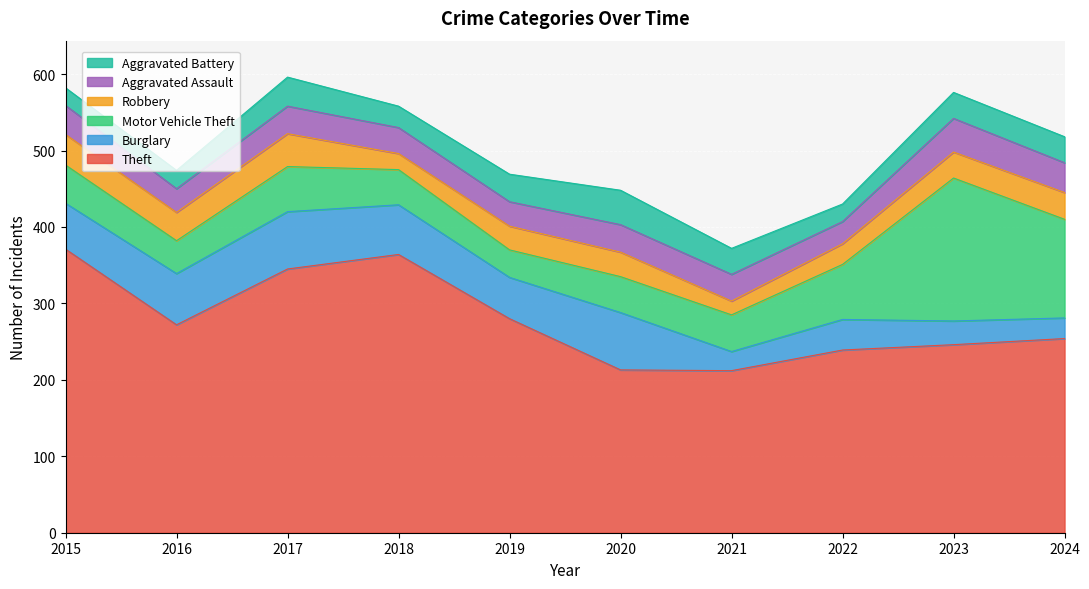

What is the total value across all series at 2021?

372